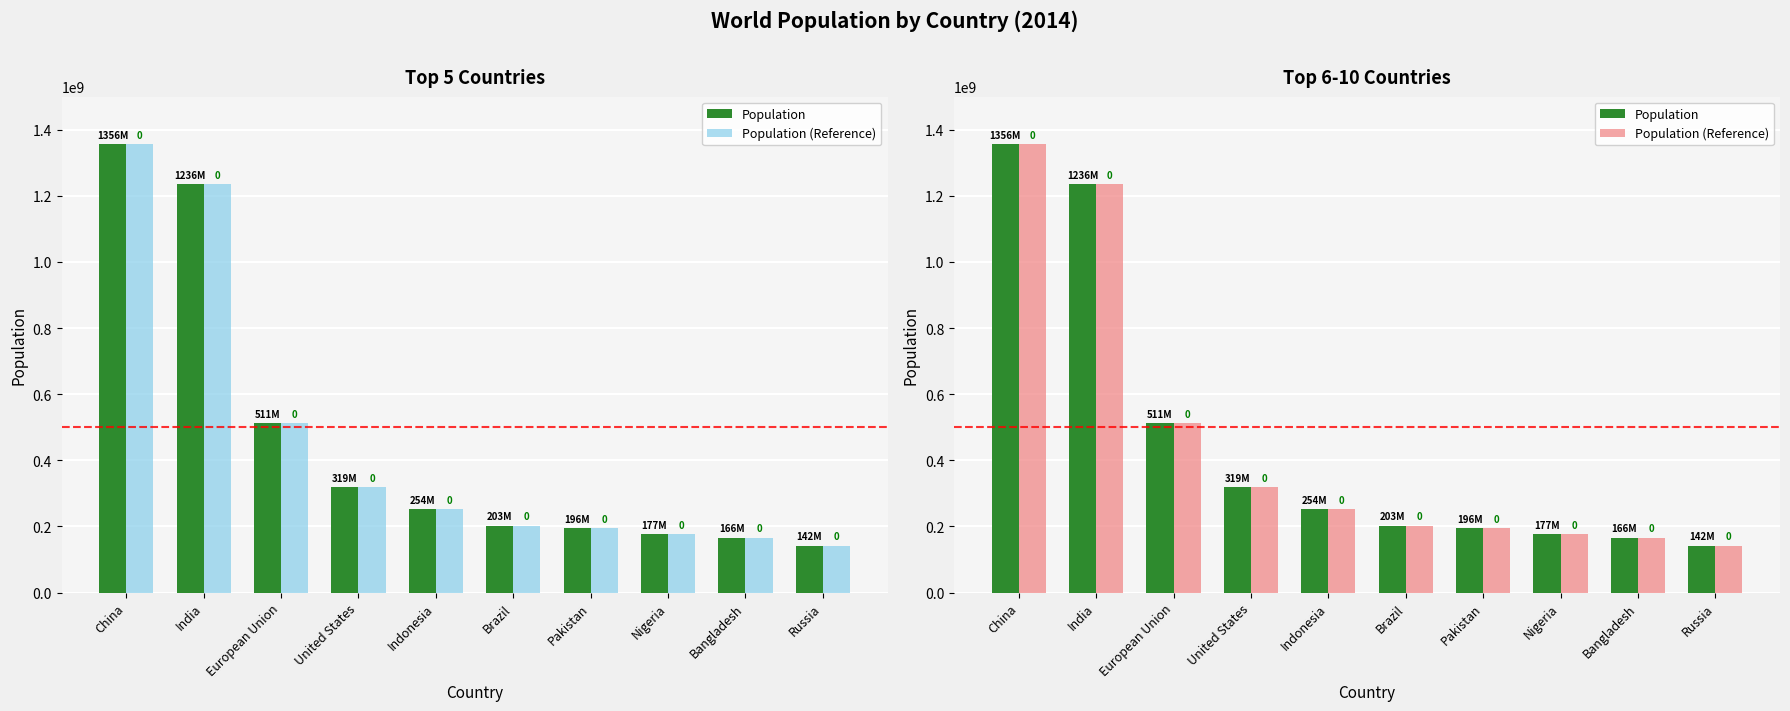

At which category is the sum across all series the highest?

China